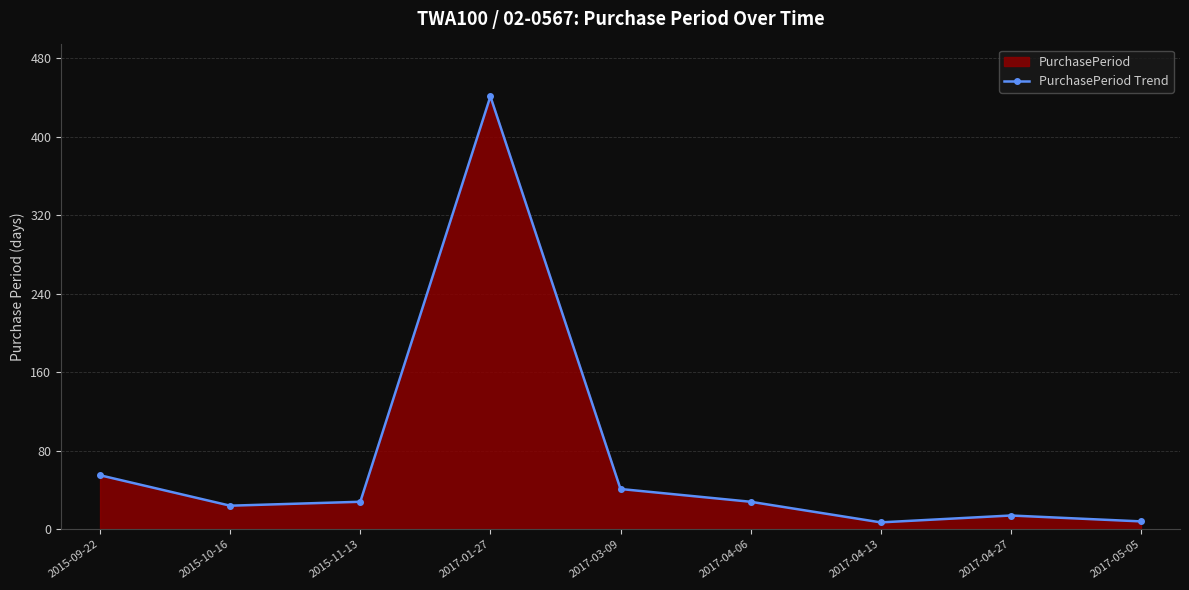

Between 2017-04-13 and 2017-03-09, which is larger?

2017-03-09